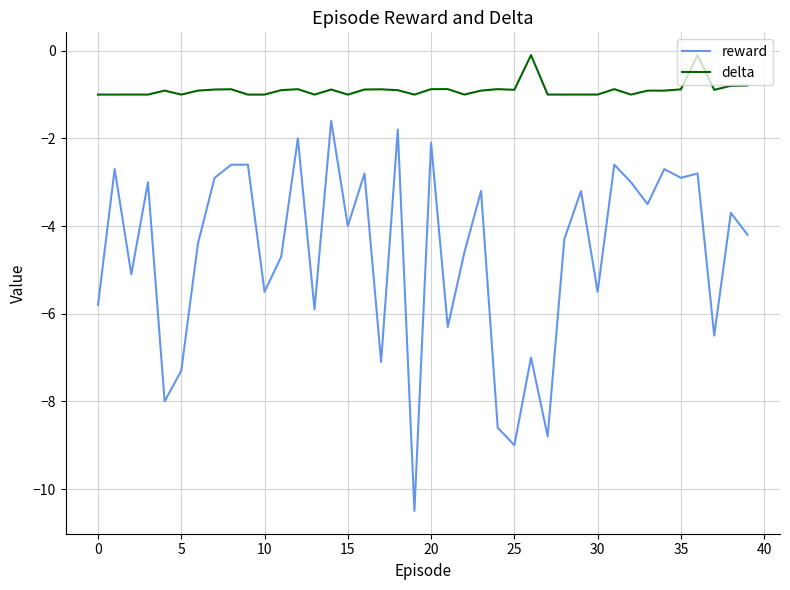

Which series has the largest total across all categories?

delta